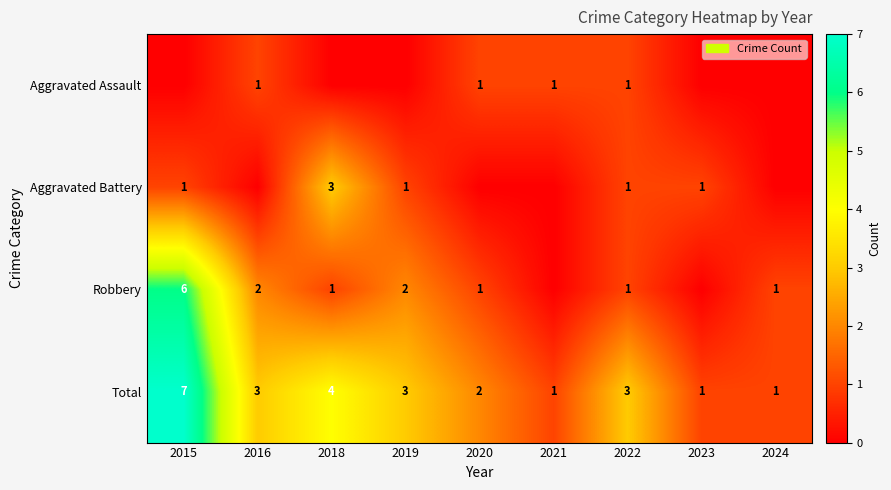

At which category does the chart reach its minimum across all series?

2015